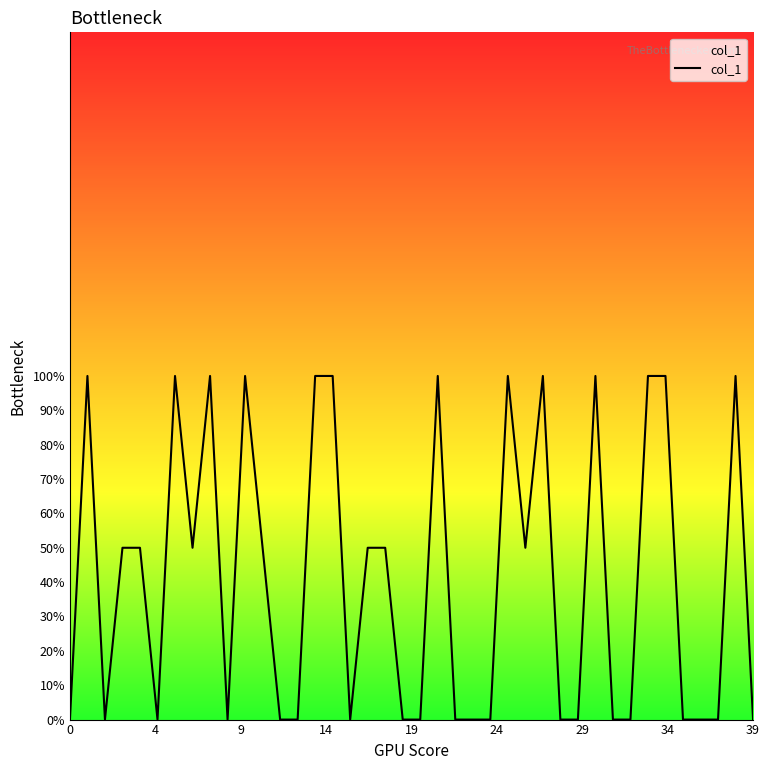

Does the chart have visible grid lines?

No